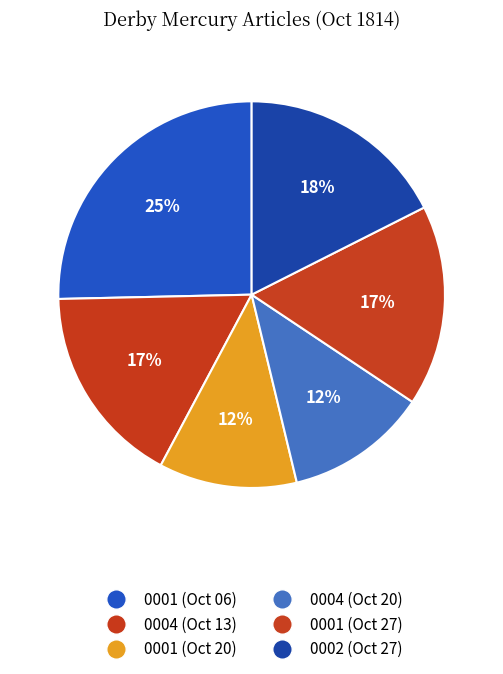

Count the number of slices in the pie.

6